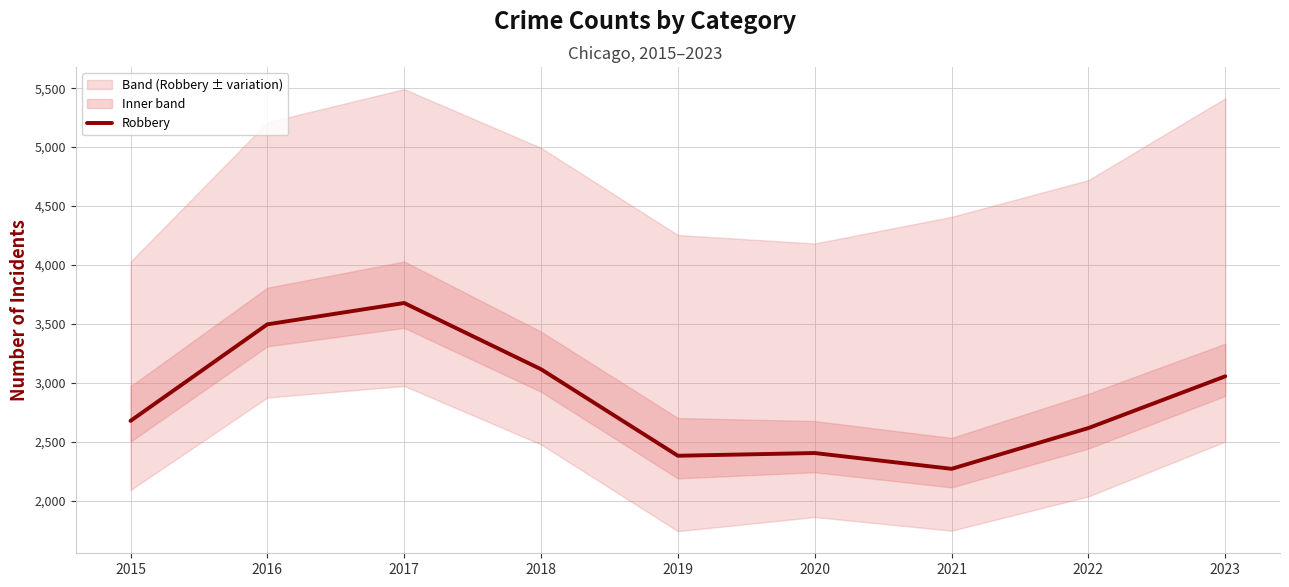

What is the difference between the values at 2023 and 2021?

785